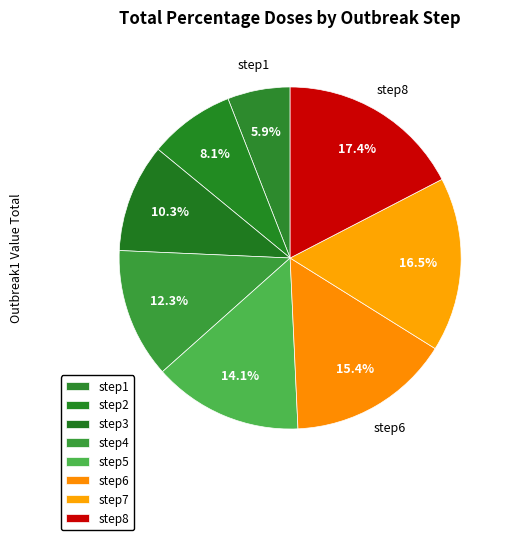

What percentage is the step4 slice, to the nearest percent?

12%